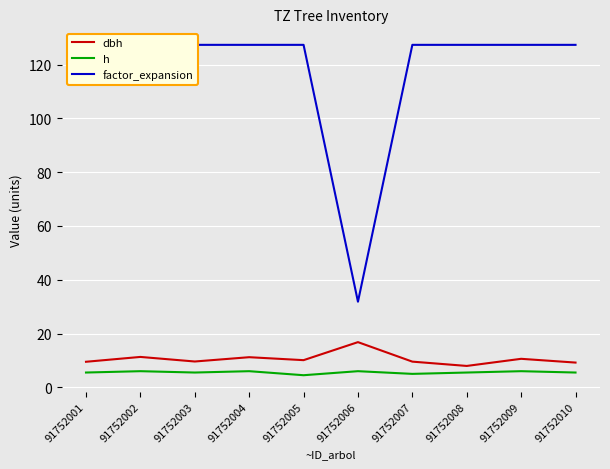

Where is factor_expansion nearest to the value 79?

91752006